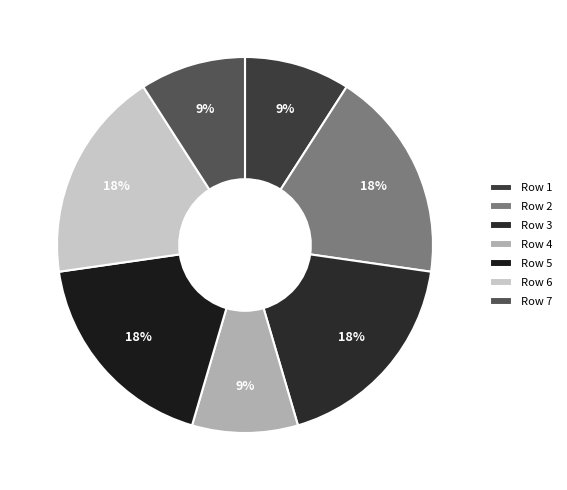

How many slices are in this pie chart?

7